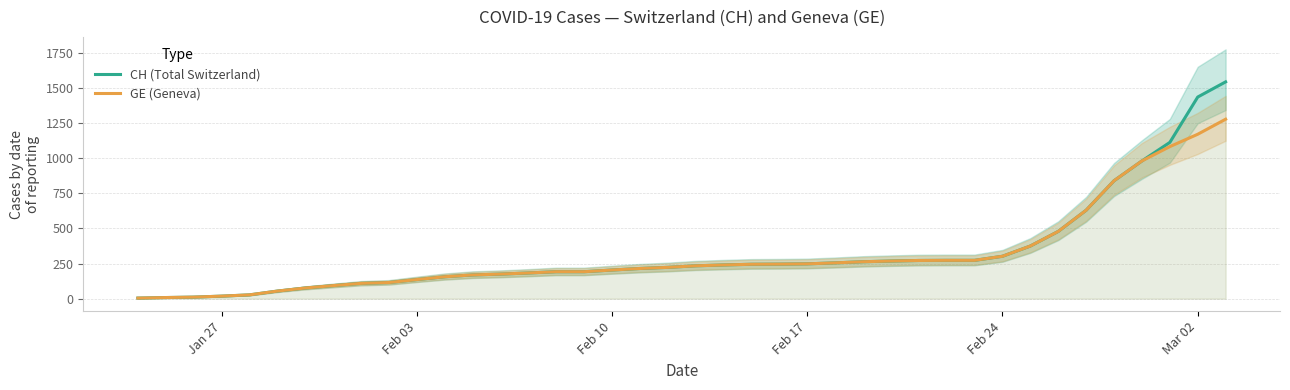

How many data points in CH (Total Switzerland) are less than 234?

20